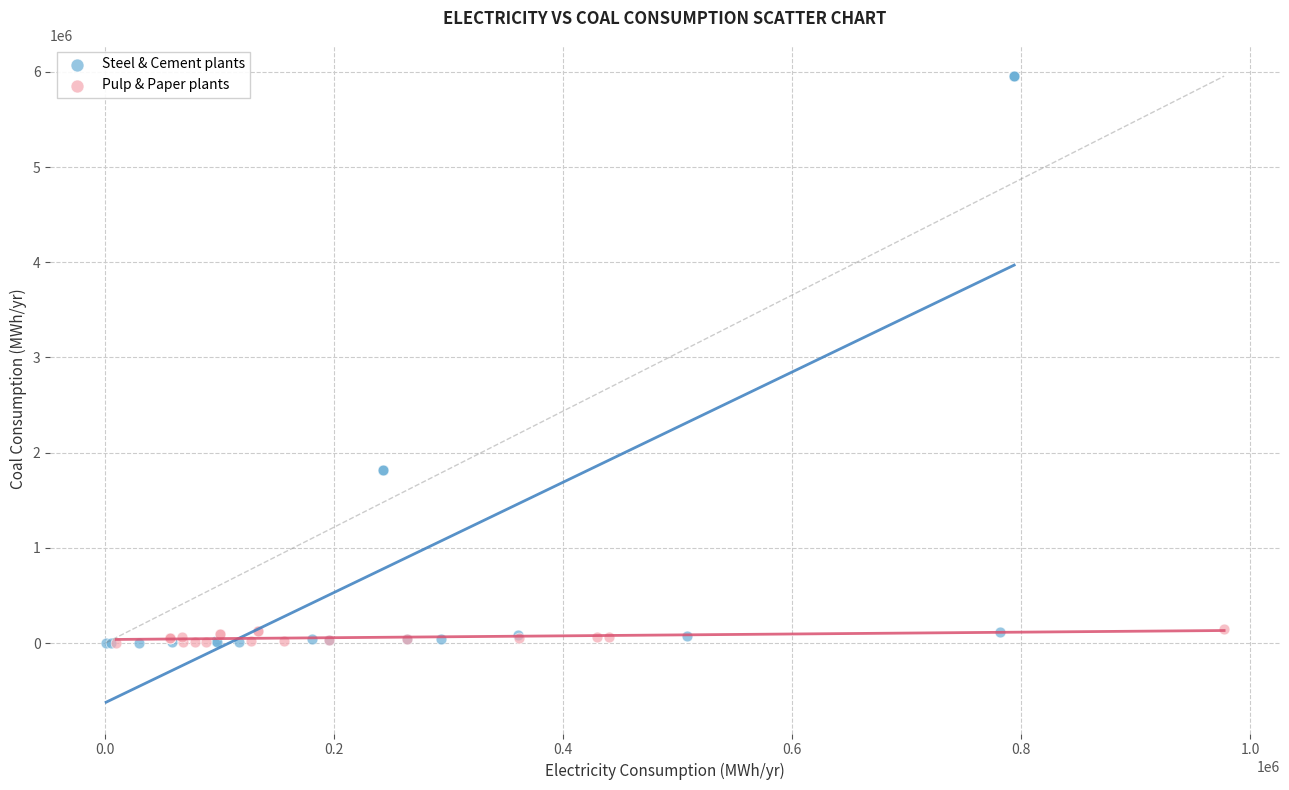

Which series has the widest spread of Y values?

Steel & Cement plants